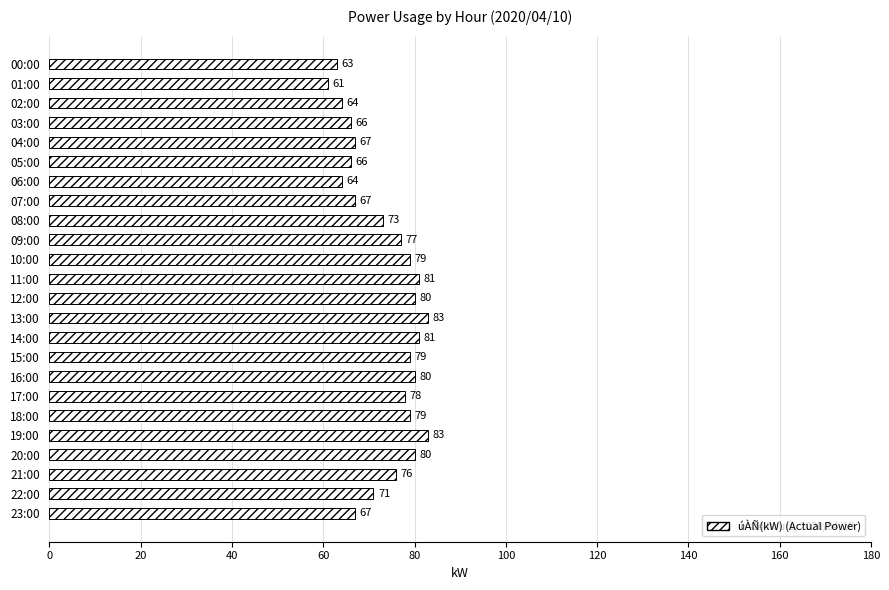

What is the label of the 15th bar from the bottom?

09:00